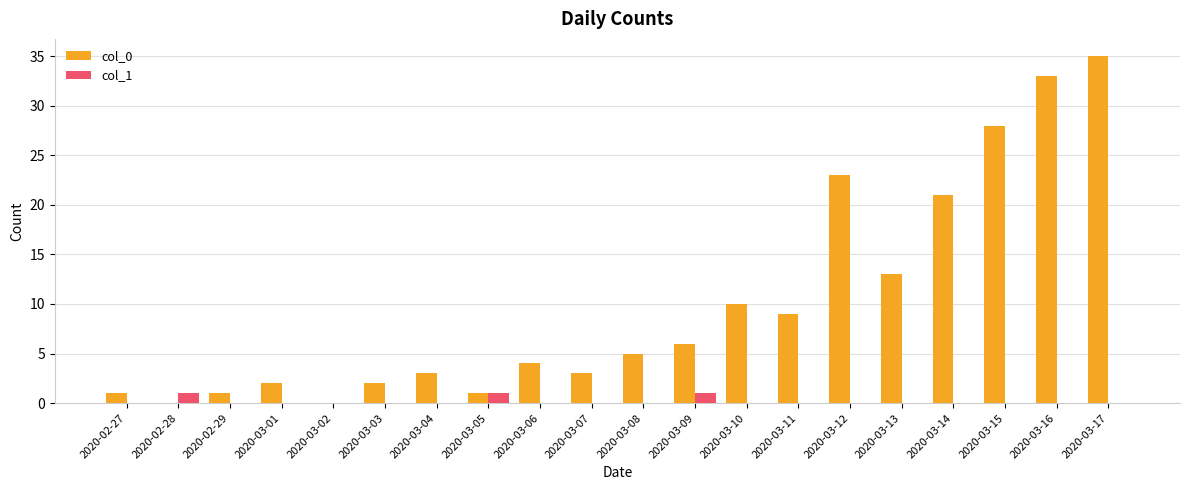

How many groups of bars are there?

20